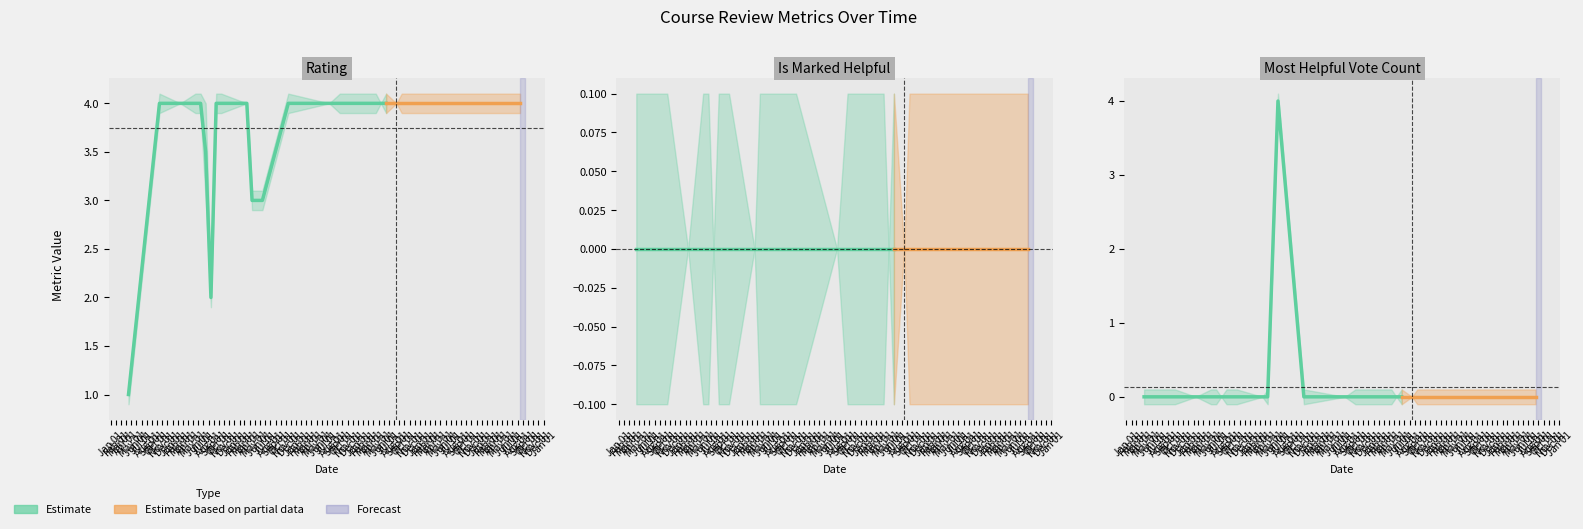

Reading right to left, list all the values displayed in this chart.

rating: 38=4	37=4	36=4	35=4	34=4	33=4	32=4	31=4	30=4	29=4	28=4	27=4	26=4	25=4	24=4	23=4	22=4	21=4	20=4	19=4	18=4	17=4	16=4	15=4	14=4	13=4	12=4	11=4	10=4	9=4	8=4	7=4	6=4	5=4	4=3	3=3	2=3	1=2	0=1
isMarkedHelpful: 38=0	37=0	36=0	35=0	34=0	33=0	32=0	31=0	30=0	29=0	28=0	27=0	26=0	25=0	24=0	23=0	22=0	21=0	20=0	19=0	18=0	17=0	16=0	15=0	14=0	13=0	12=0	11=0	10=0	9=0	8=0	7=0	6=0	5=0	4=0	3=0	2=0	1=0	0=0
mostHelpfulVoteCount: 38=0	37=0	36=0	35=0	34=0	33=0	32=0	31=0	30=0	29=0	28=0	27=0	26=0	25=0	24=0	23=0	22=0	21=0	20=0	19=0	18=0	17=0	16=0	15=0	14=0	13=0	12=0	11=0	10=0	9=0	8=0	7=0	6=0	5=0	4=0	3=0	2=4	1=0	0=0